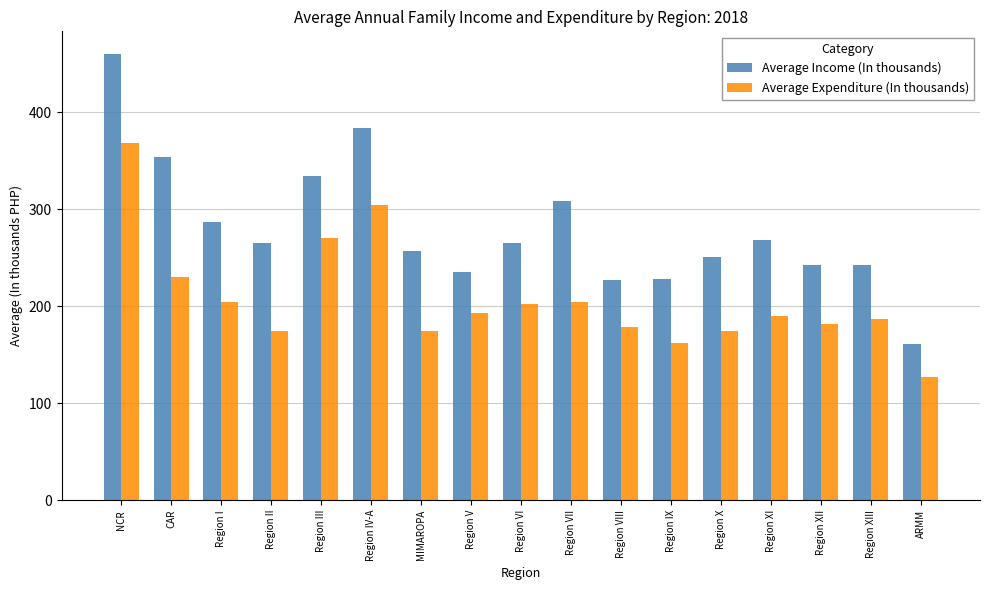

What is the difference between the second highest and second lowest values in the Average Expenditure (In thousands) series?

142.2